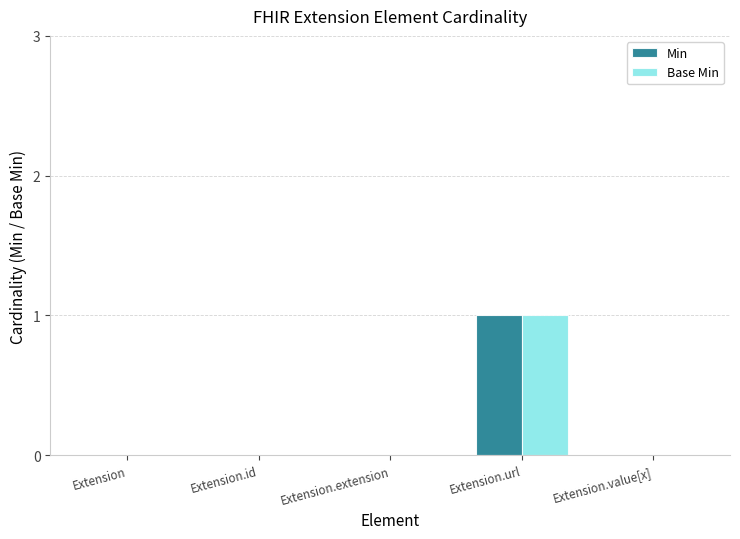

Count the number of categories in the chart.

5